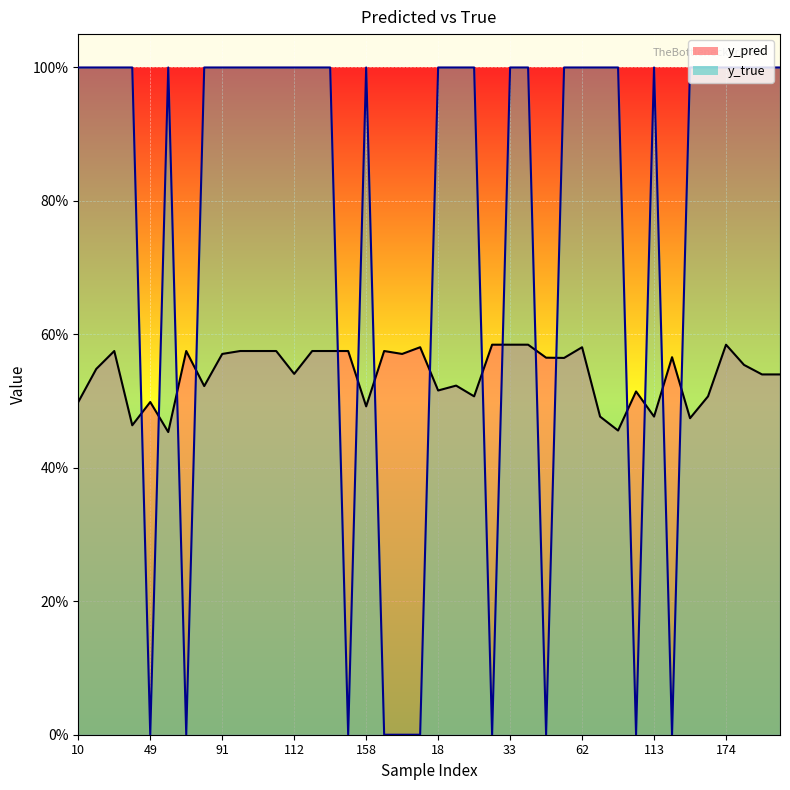

List the series in order of their peak value, lowest first.

y_pred, y_true